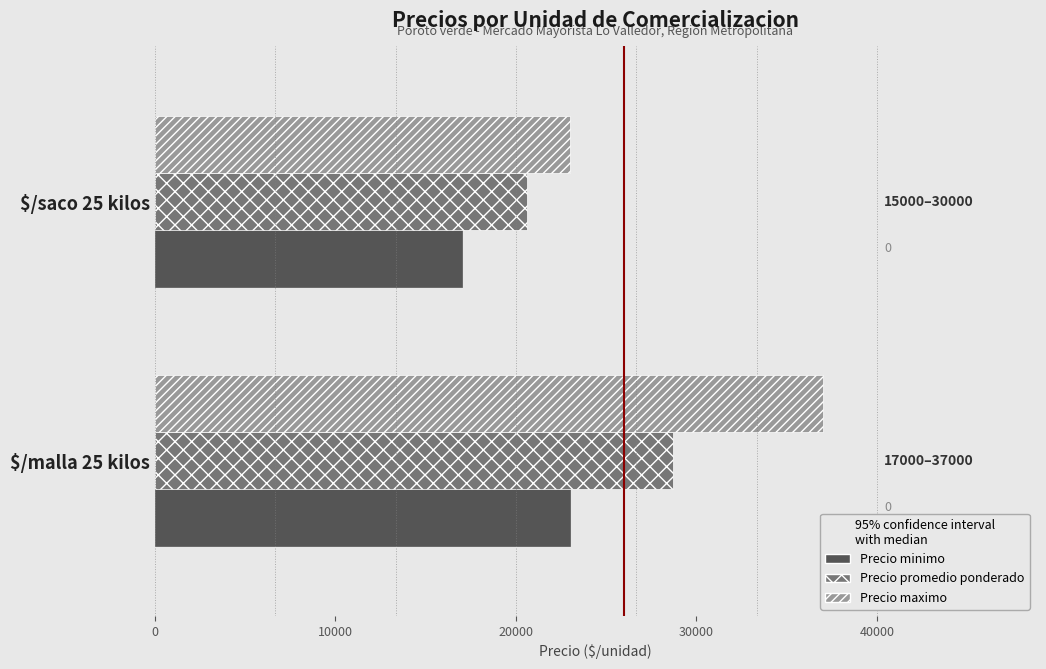

What is the lowest value of the Precio minimo series?

17000